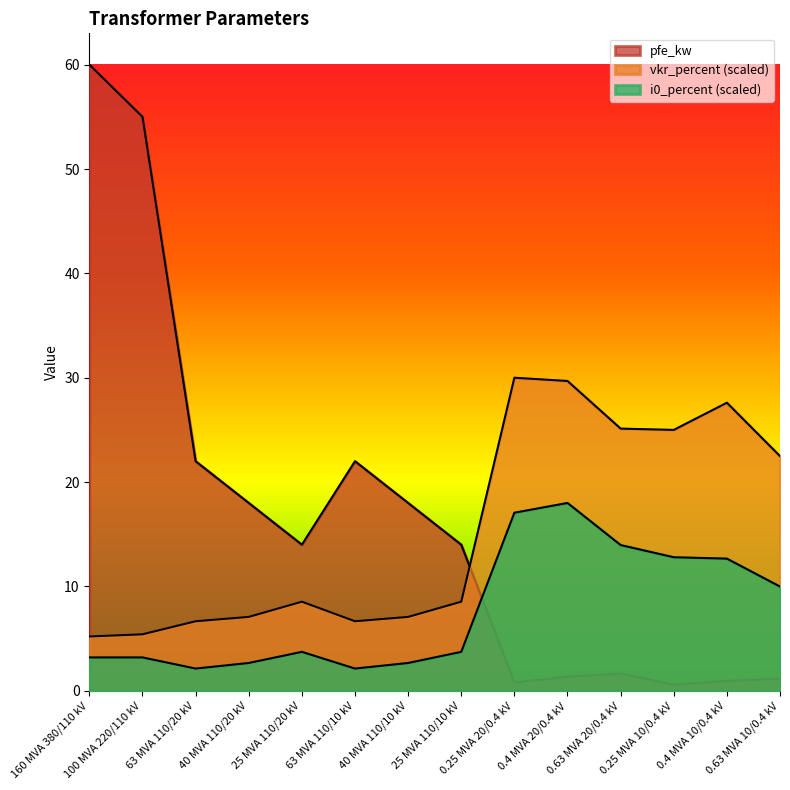

Where is vkr_percent nearest to the value 17?

0.63 MVA 10/0.4 kV